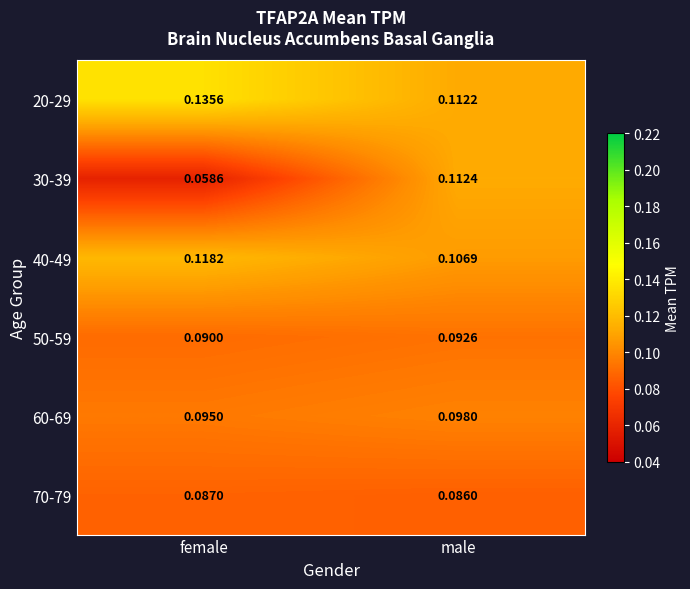

List the labels in order of 60-69 value, smallest first.

female, male